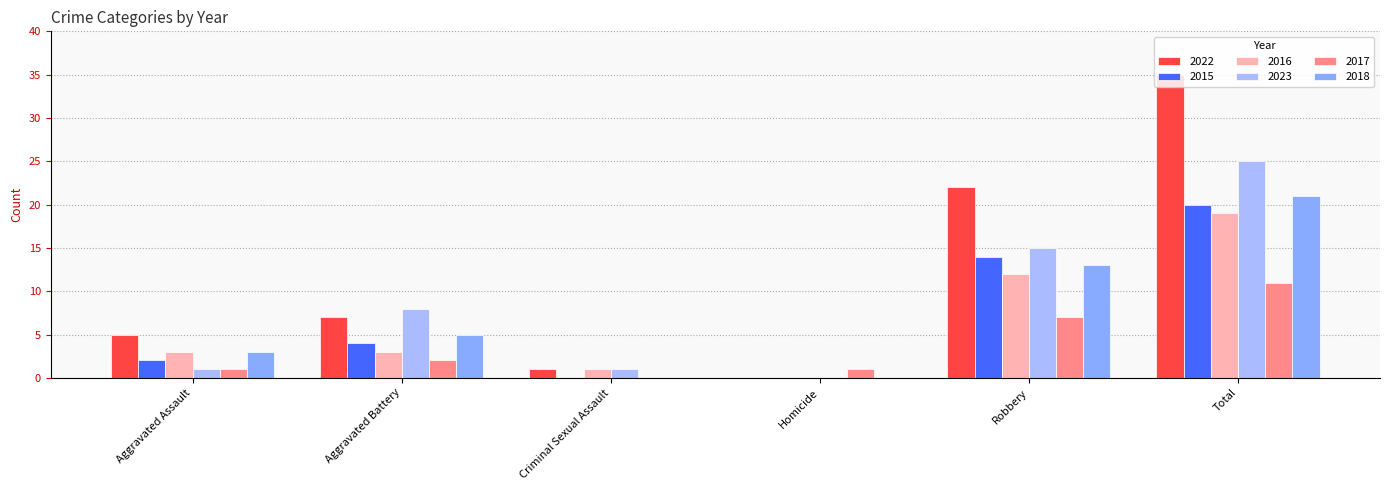

Is the value of 2015 at Criminal Sexual Assault greater than the value of 2016 at Total?

No